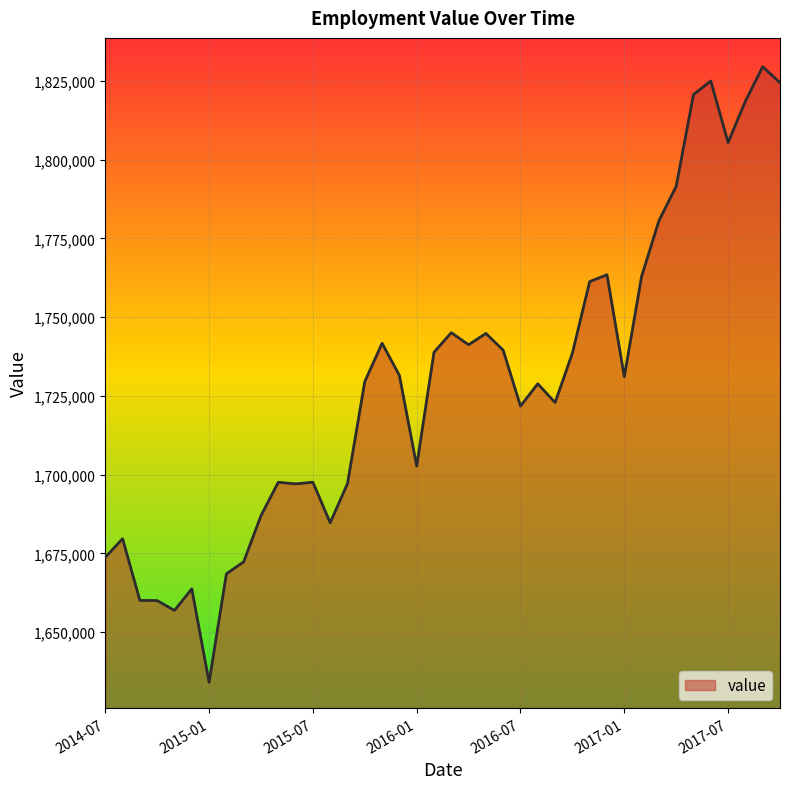

What is the maximum value shown in the chart?

1829511